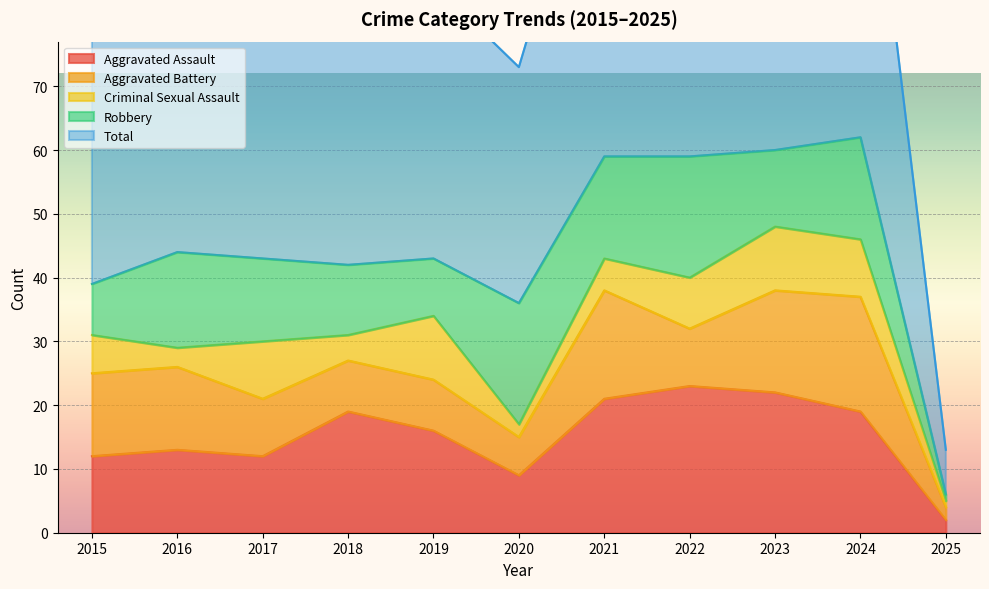

Does the chart display data point markers on the line(s)?

No